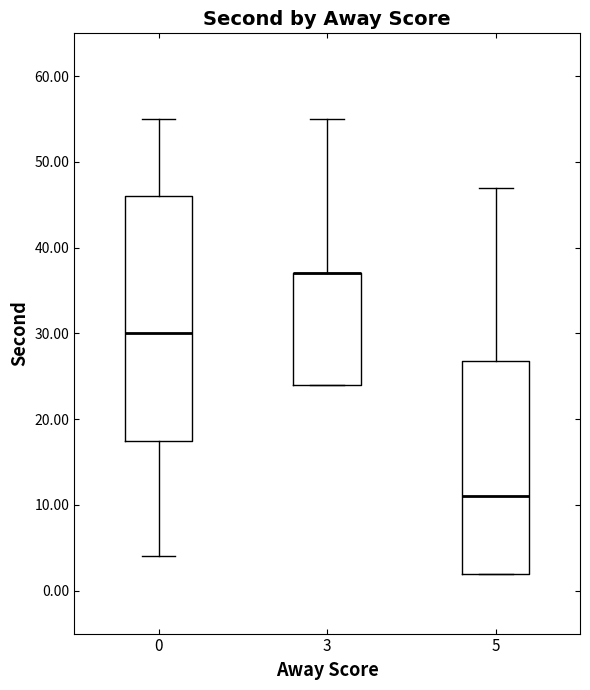

Reading left to right, transcribe this box plot: for each box, give where its median line is, the range the box spans, and where its two whiskers end, as read against the y-axis. The values are not printed on the chart, so give them approximately, as read against the axis.

0: median 30, box 18 to 46, whiskers 4 to 55
3: median 37 (drawn on the box's upper edge), box 24 to 37, whiskers 24 to 55
5: median 11, box 2 to 27, whiskers 2 to 47